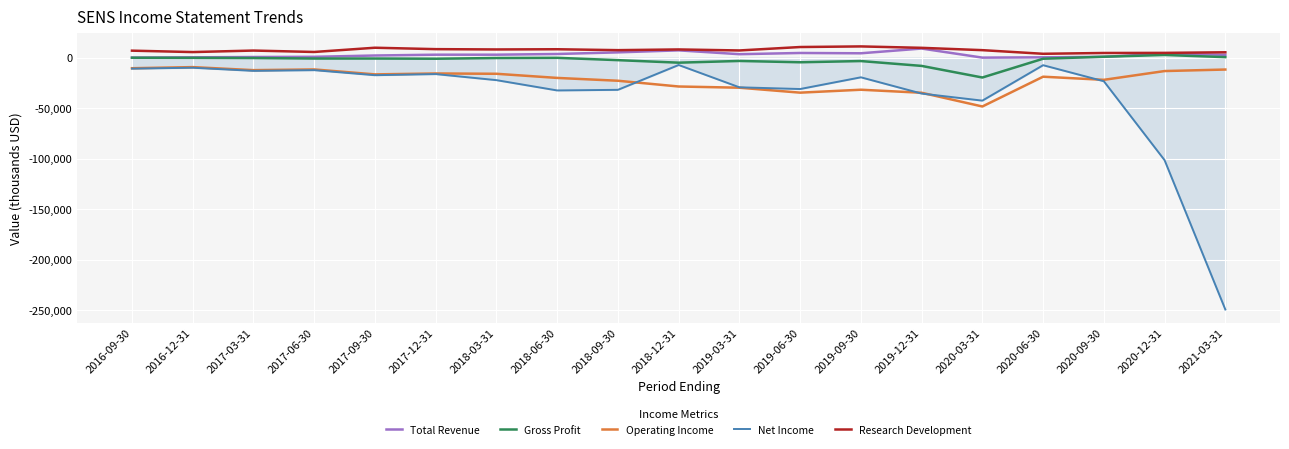

True or false: Total Revenue and Operating Income cross at least once.

False